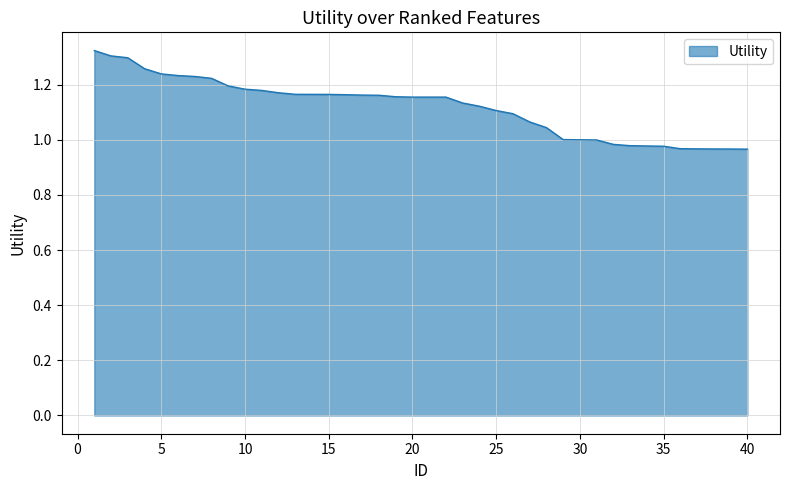

What is the difference between the maximum and minimum values?

0.4